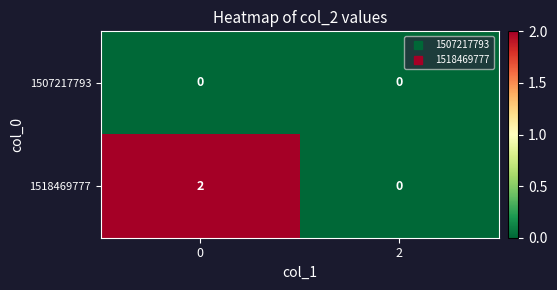

The 1507217793 series shows 0 at 2. True or false?

True